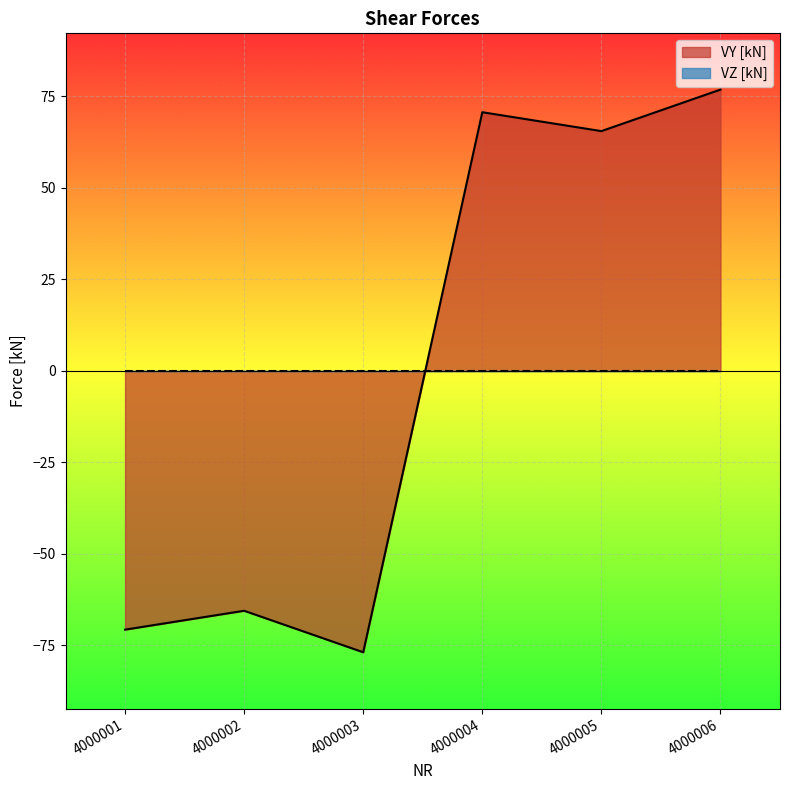

List the labels in order of value, largest first.

4000006, 4000004, 4000005, 4000002, 4000001, 4000003